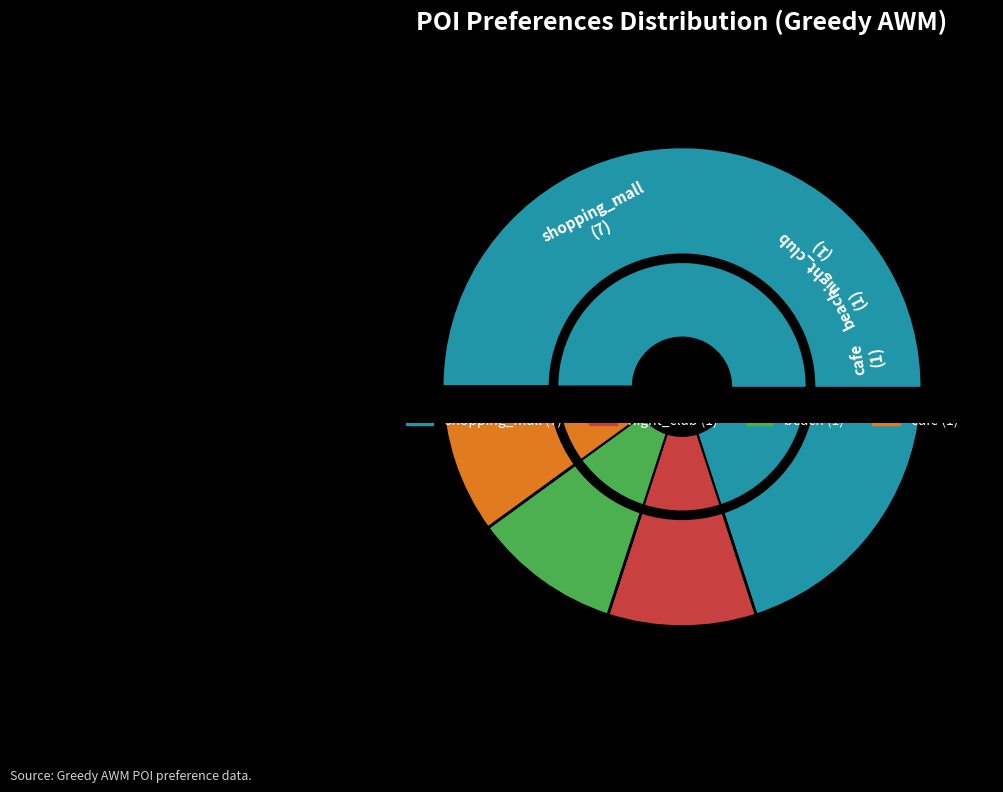

How many segments does this pie chart have?

4